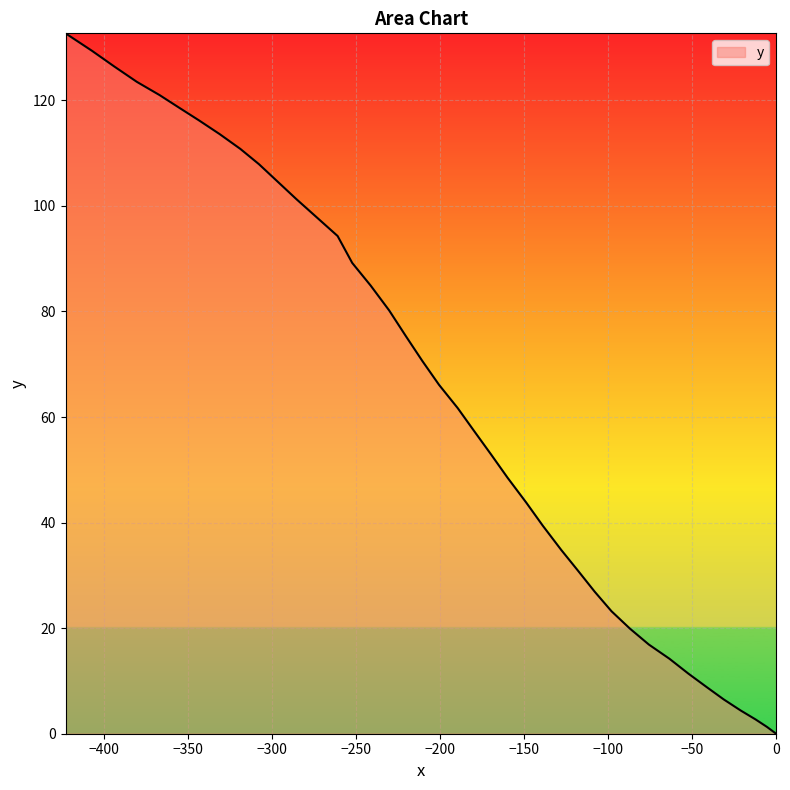

What is the maximum value shown in the chart?

132.7